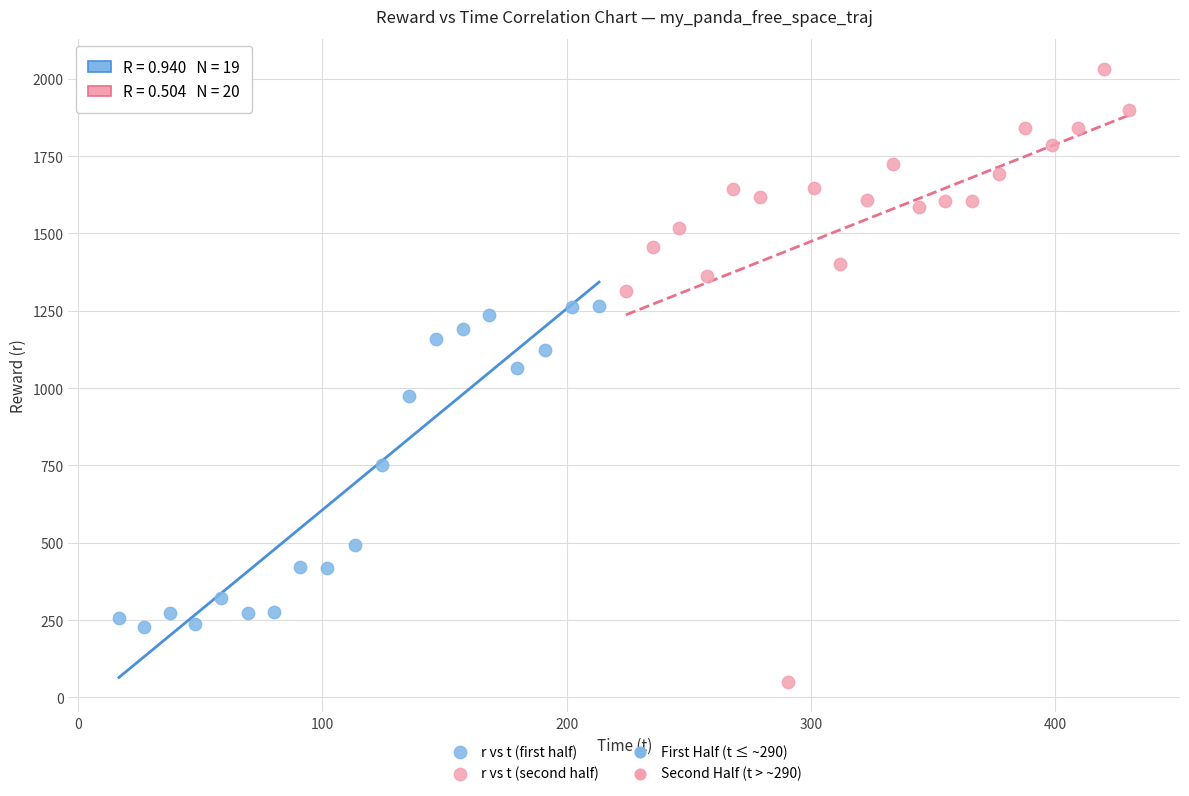

Which series has the widest spread of Y values?

r vs t (second half)